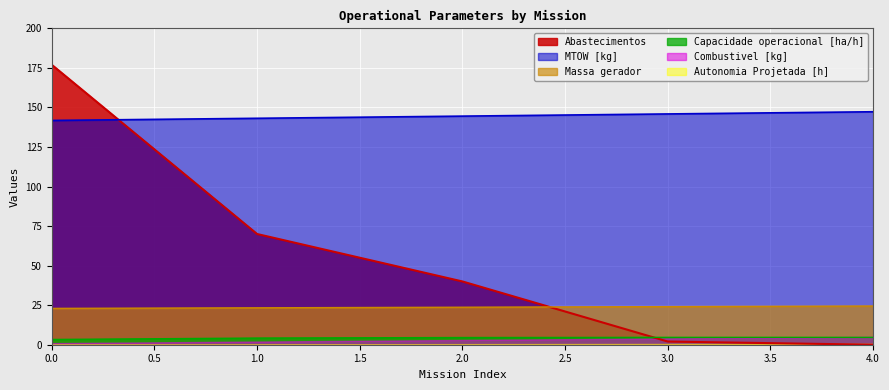

What is the difference between the maximum and minimum values in the Abastecimentos series?

177.0